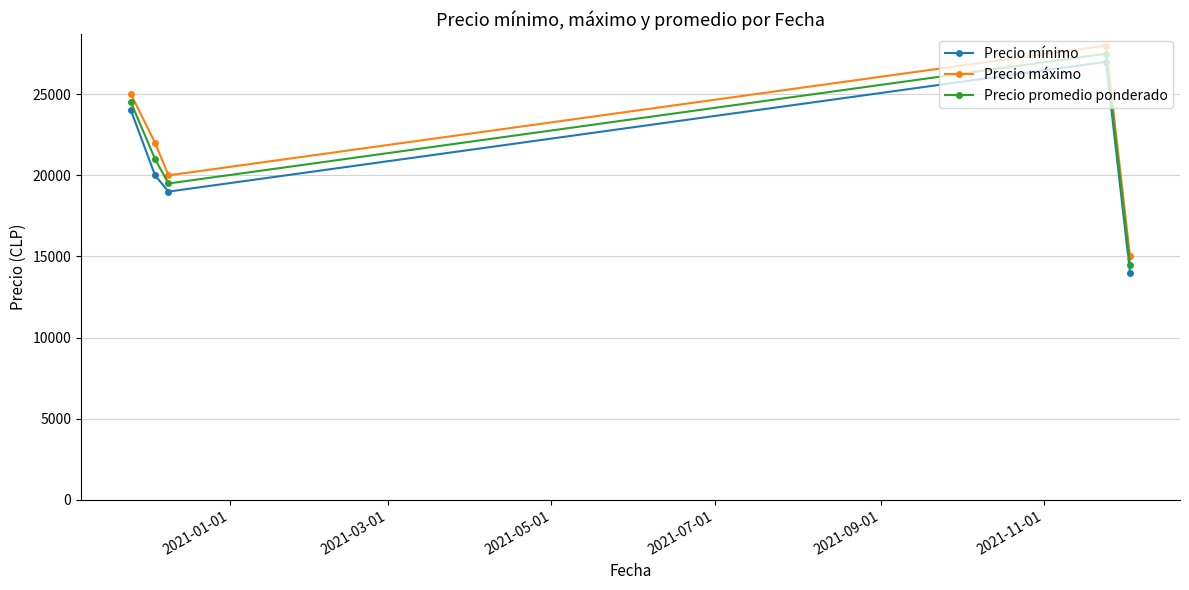

How many interior local peaks does the Precio mínimo series have?

1